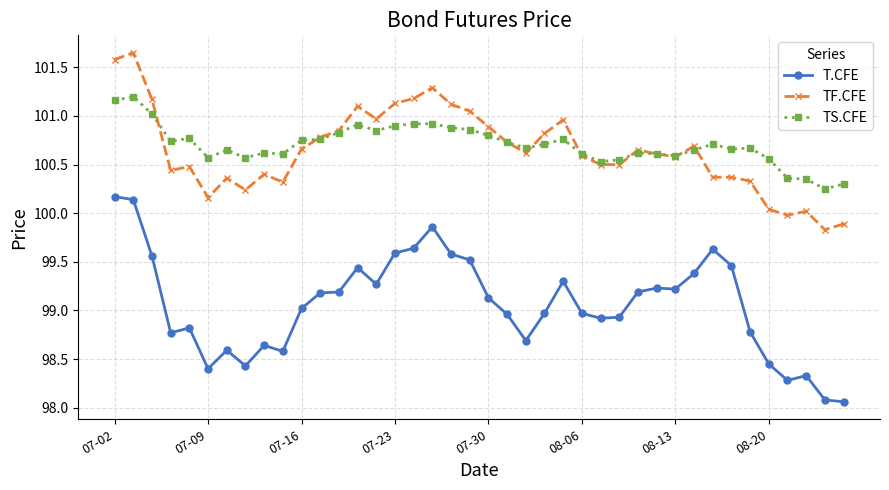

True or false: TF.CFE has more than 0 interior local peaks.

True